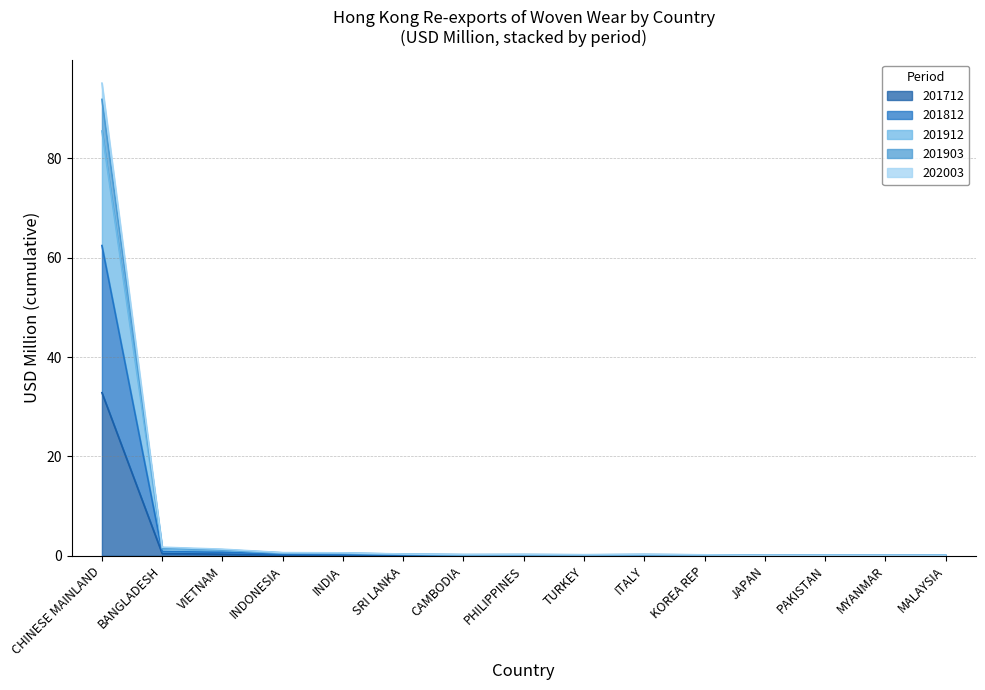

At how many categories does at least one series exceed 92?

1